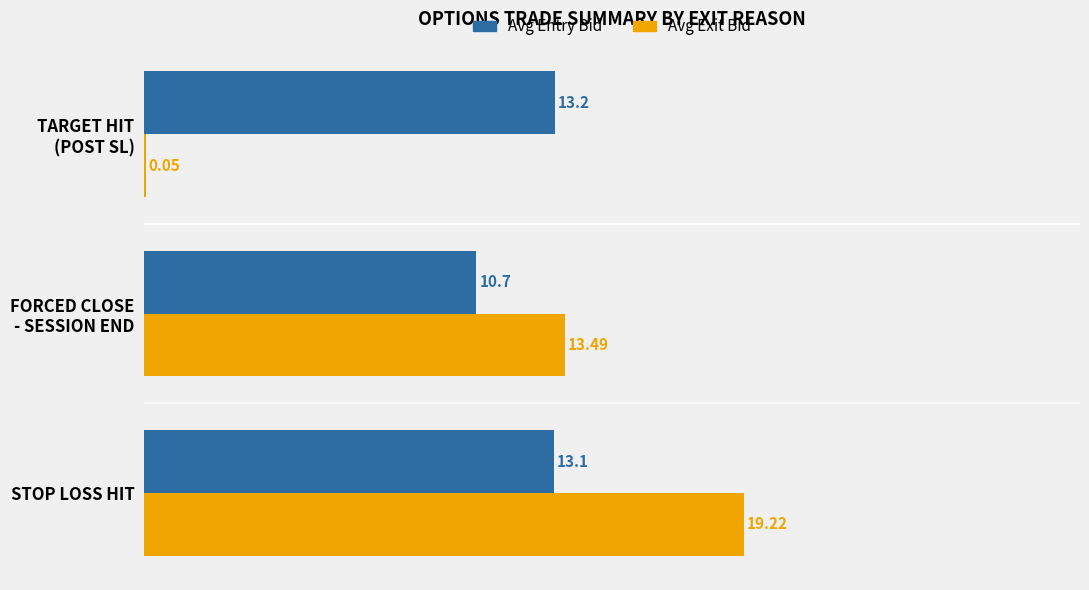

What is the average value of the Avg Entry Bid series?

12.3